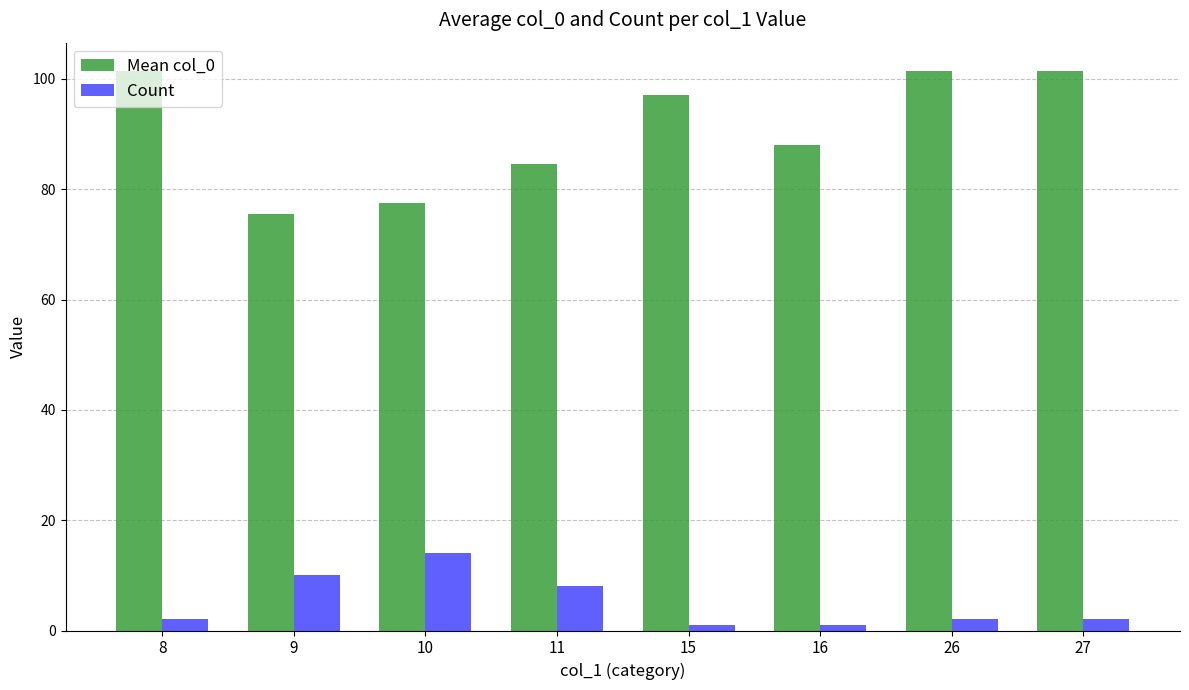

What is the difference between the Count values at 9 and 26?

8.0